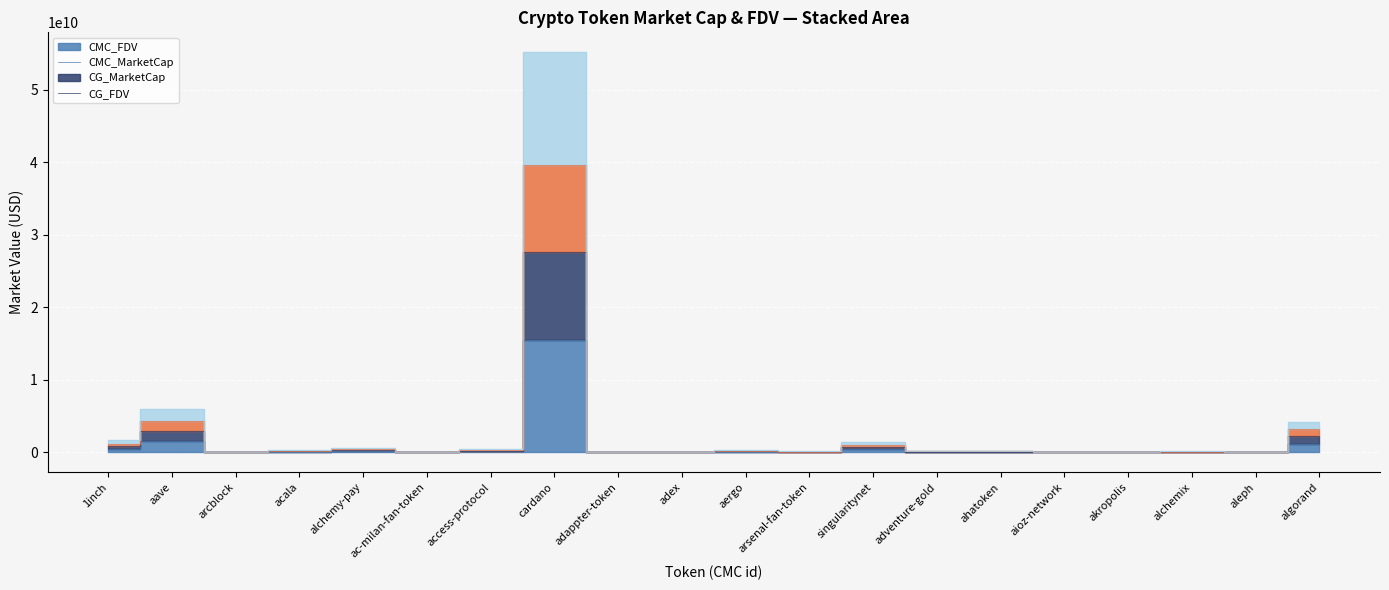

Count the number of data series in this chart.

4